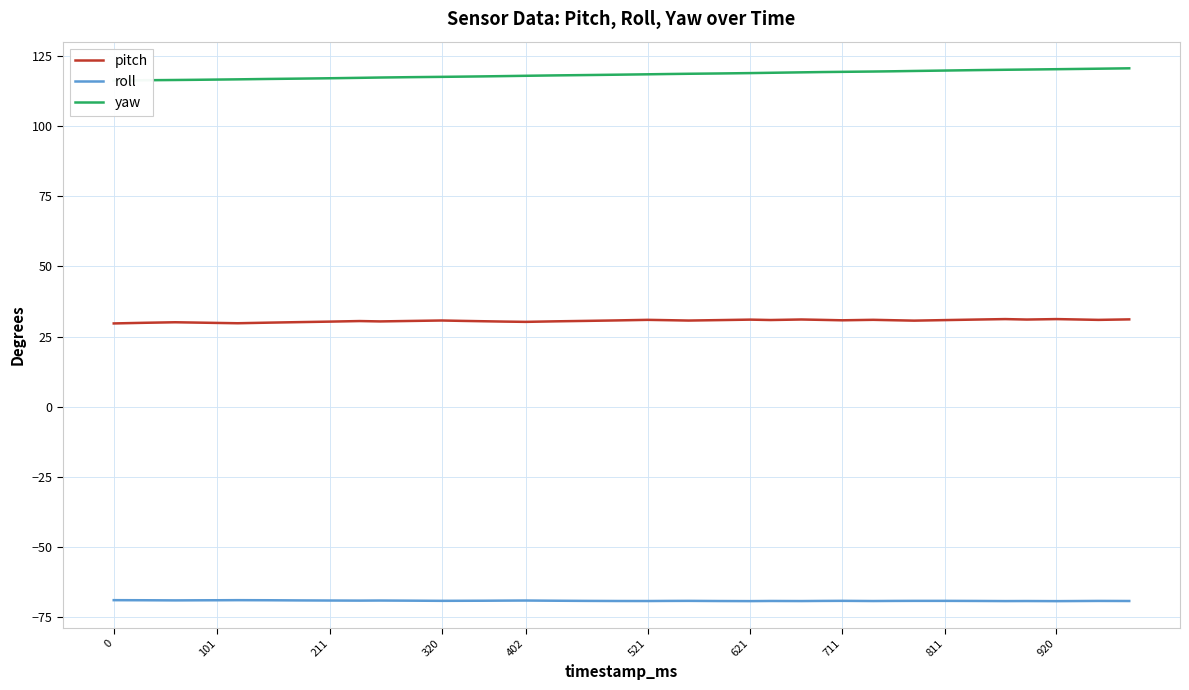

True or false: pitch has a value of 41.8 at 320.

False